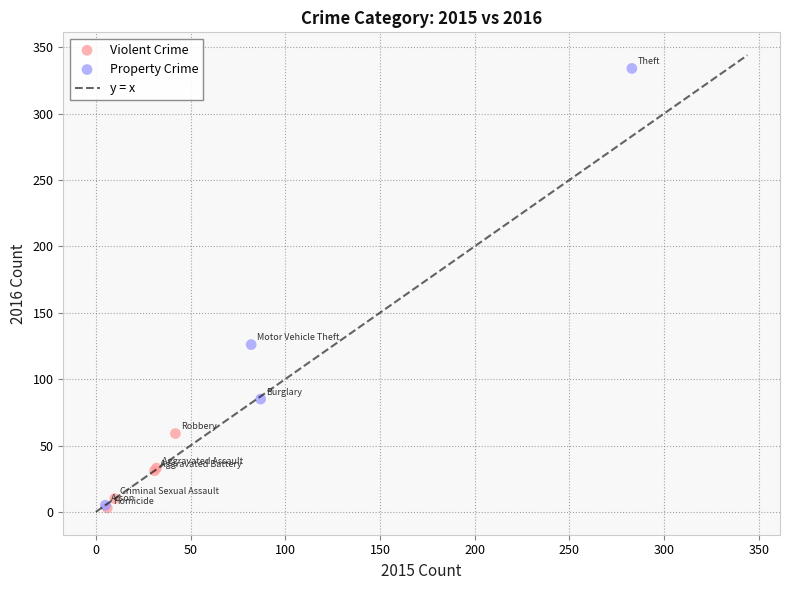

Which series has the widest spread of Y values?

Property Crime